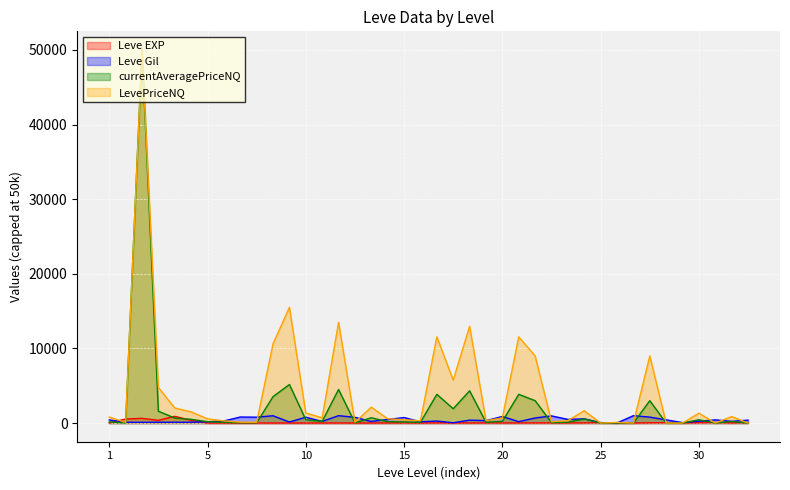

What is the greatest value displayed?

50000.0